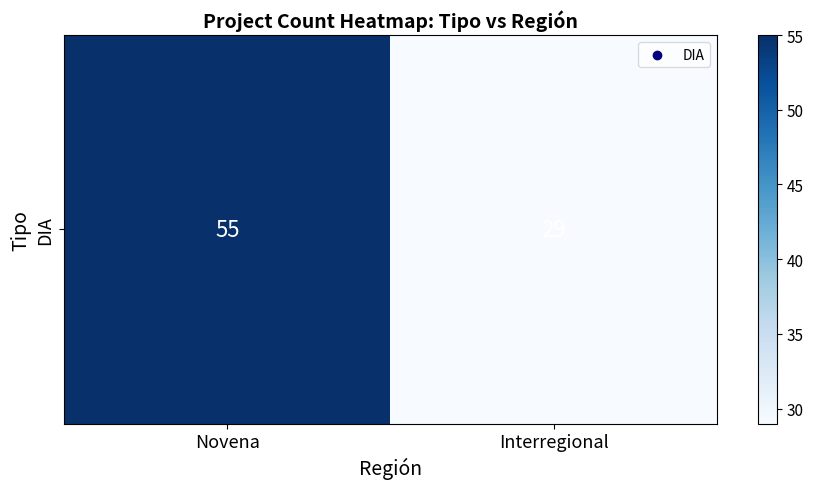

What is the sum of the values at Interregional and Novena?

84